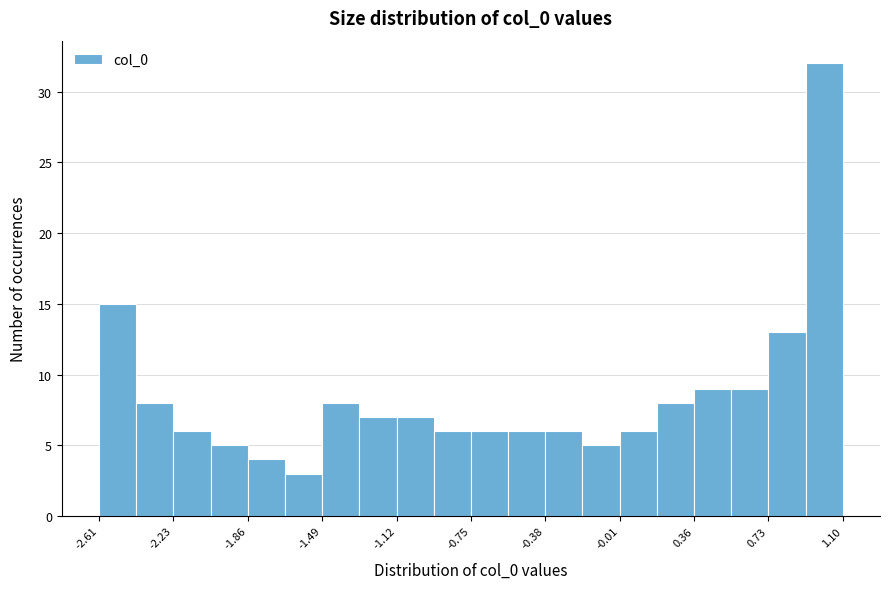

Read against the x-axis, roughly where is the centre of the tallest bar?

1.00